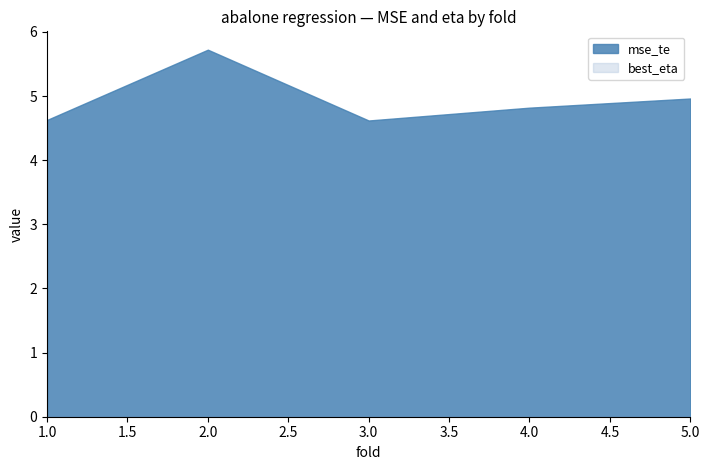

Is it true that best_eta equals 0.0 at 4?

True